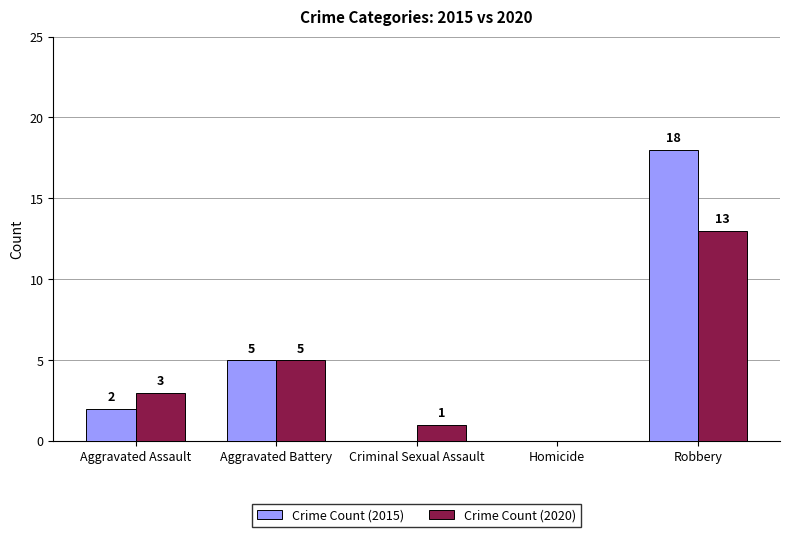

Which series has the largest range (max minus min)?

Crime Count (2015)